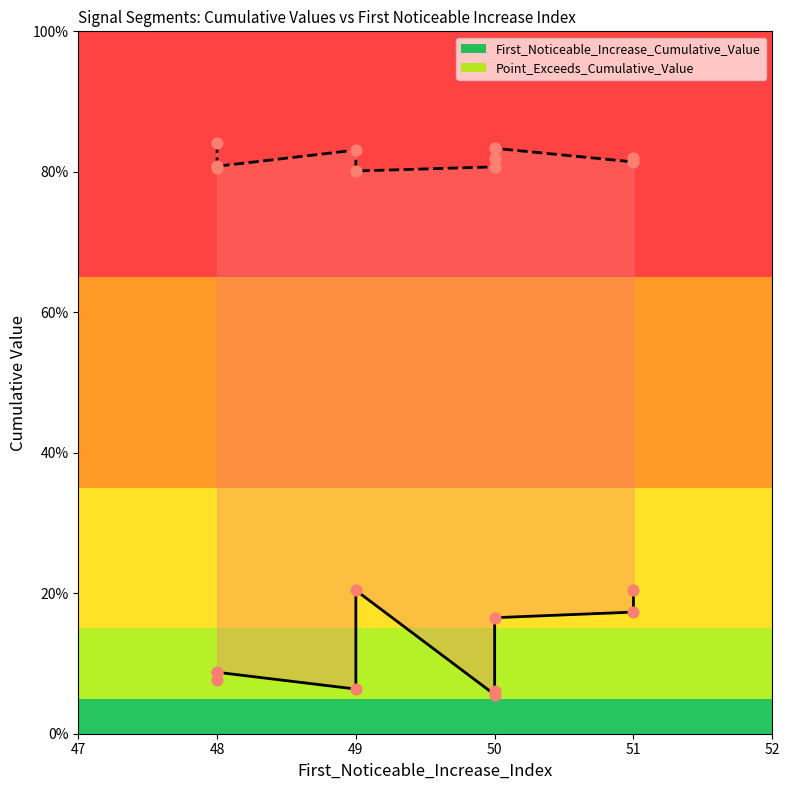

Which series reaches the minimum Y coordinate?

First_Noticeable_Increase_Cumulative_Value